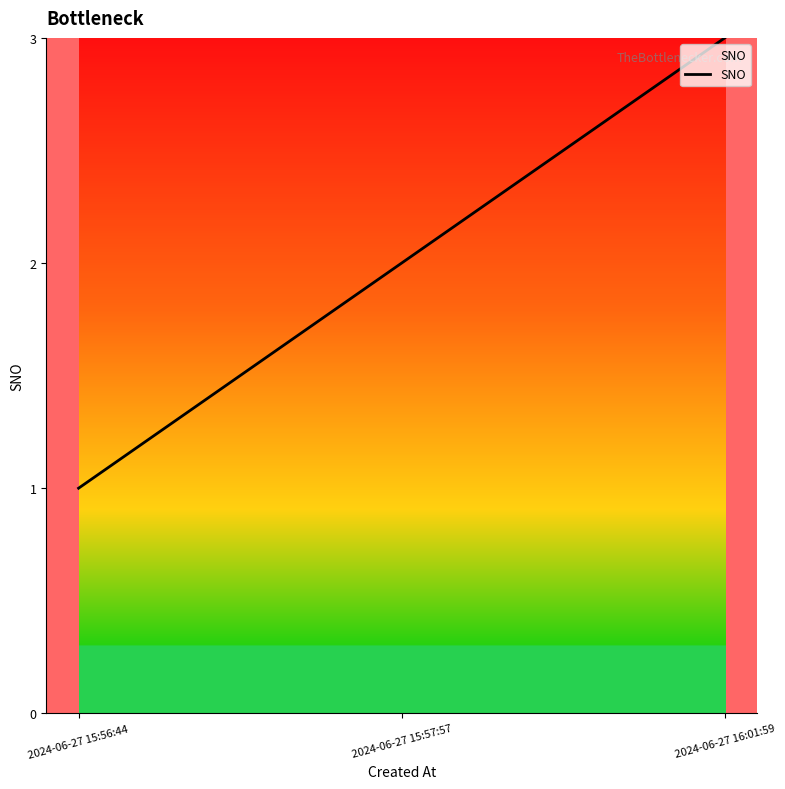

Rank the categories by value from lowest to highest.

2024-06-27 15:56:44, 2024-06-27 15:57:57, 2024-06-27 16:01:59